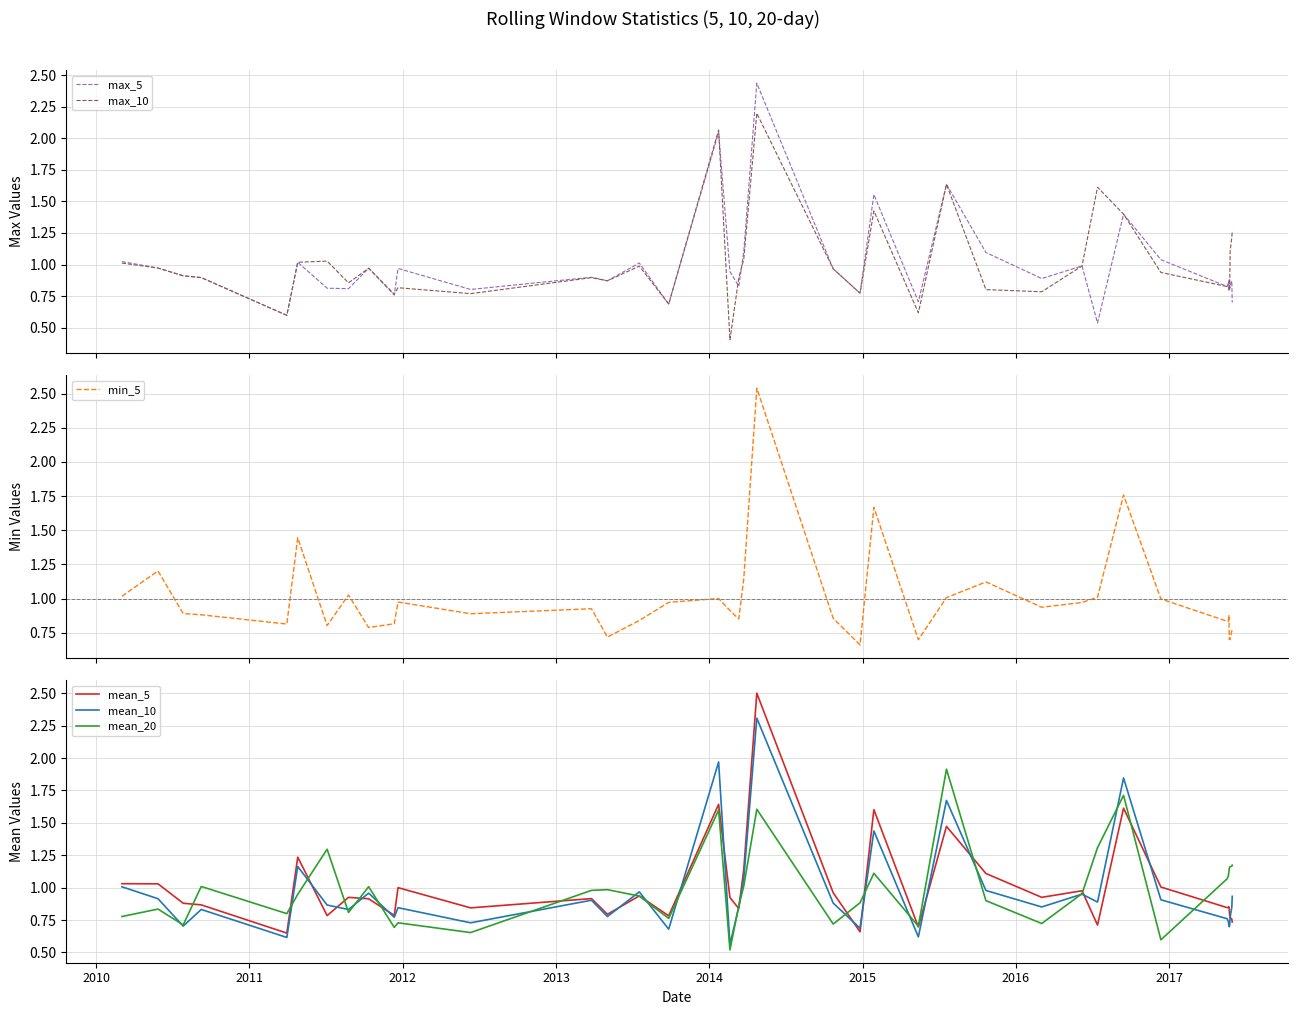

What is the maximum value for mean_10?

2.3